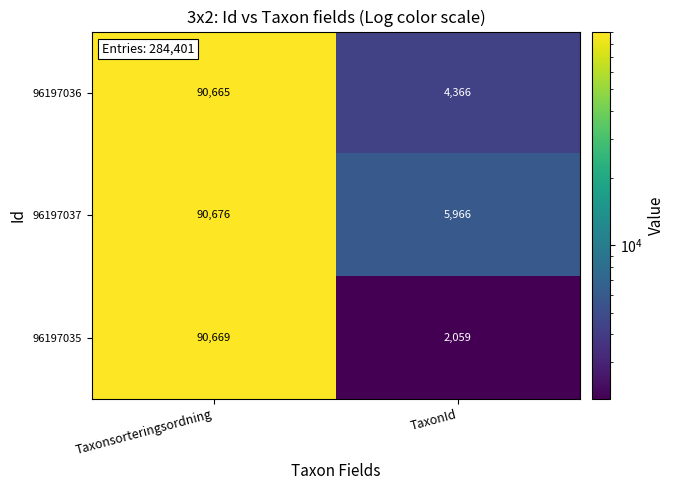

At which label is 96197036 closest to 47515?

TaxonId